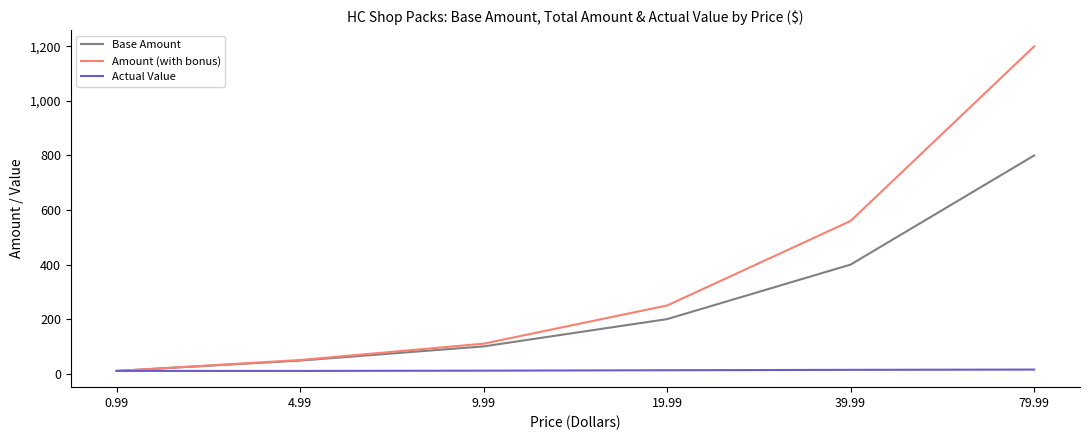

Which series has the largest range (max minus min)?

Amount (with bonus)